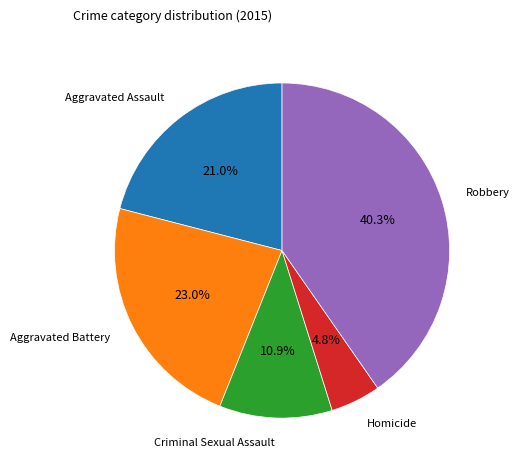

Is there a majority slice in this chart?

No